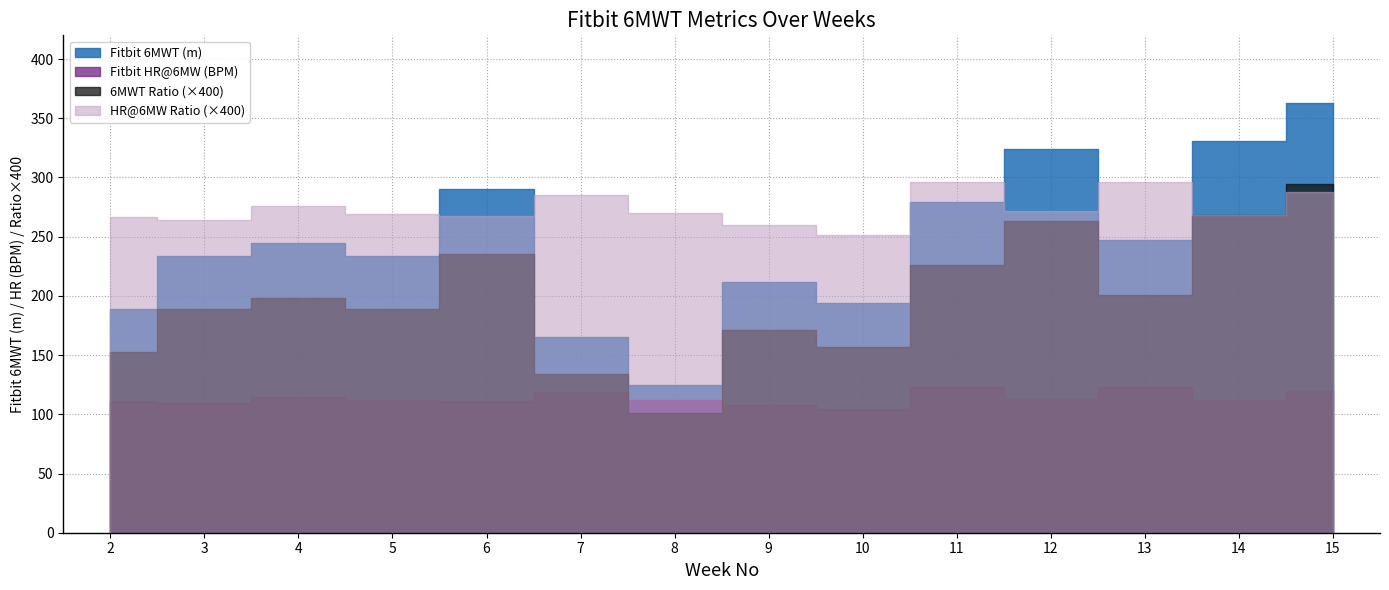

Reading left to right, list all the values displayed in this chart.

Fitbit 6MWT (m): 2=188.6	3=233.4	4=244.6	5=233.4	6=290.0	7=165.5	8=124.5	9=211.8	10=193.9	11=278.9	12=324.3	13=247.5	14=331.0	15=363.1
Fitbit HR@6MW (BPM): 2=110.8	3=109.8	4=114.7	5=112.0	6=111.2	7=118.5	8=112.3	9=108.2	10=104.7	11=123.3	12=113.0	13=123.3	14=111.7	15=119.7
6MWT Ratio: 2=0.4	3=0.5	4=0.5	5=0.5	6=0.6	7=0.3	8=0.3	9=0.4	10=0.4	11=0.6	12=0.7	13=0.5	14=0.7	15=0.7
HR@6MW Ratio: 2=0.7	3=0.7	4=0.7	5=0.7	6=0.7	7=0.7	8=0.7	9=0.6	10=0.6	11=0.7	12=0.7	13=0.7	14=0.7	15=0.7